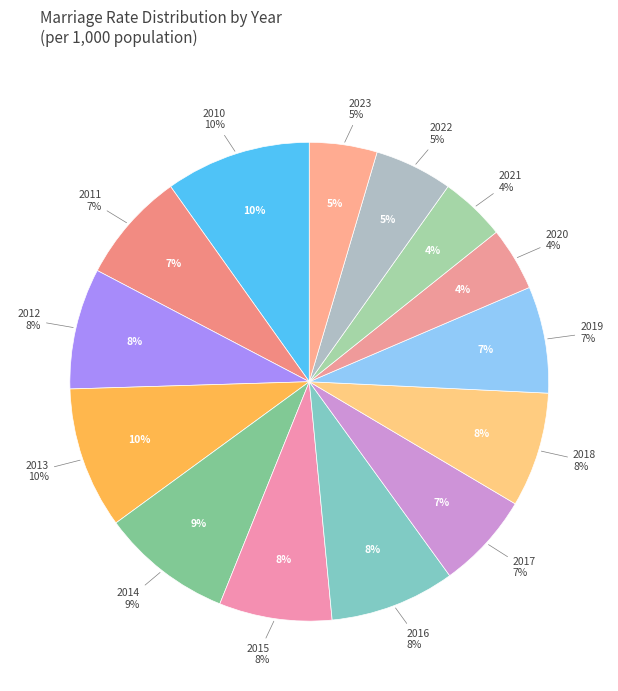

Does any single category account for the majority?

No